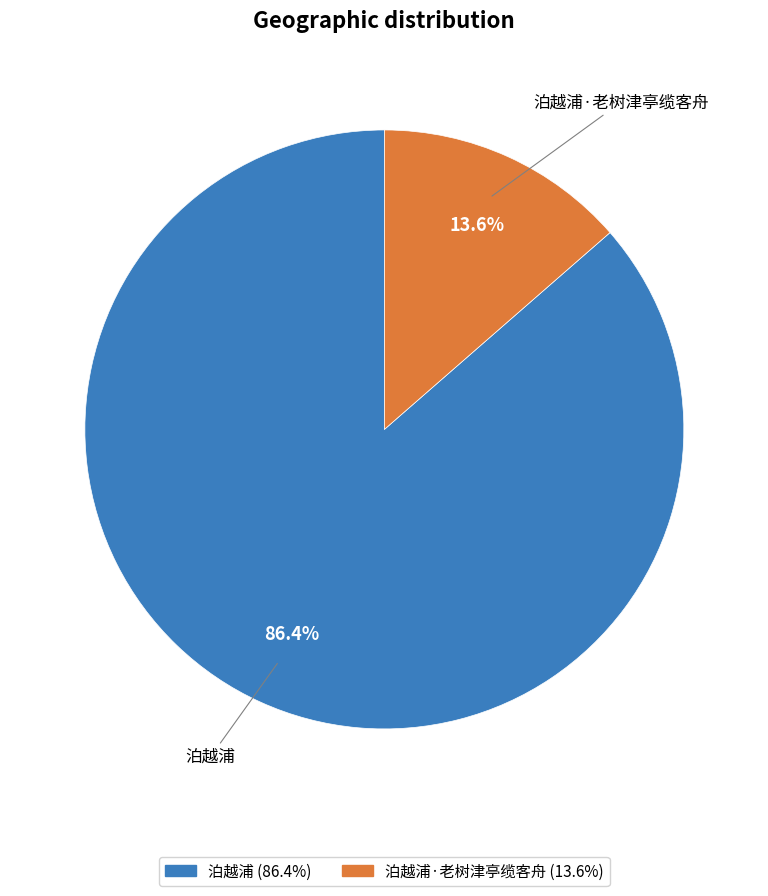

Is there any slice that represents more than half of the pie?

Yes